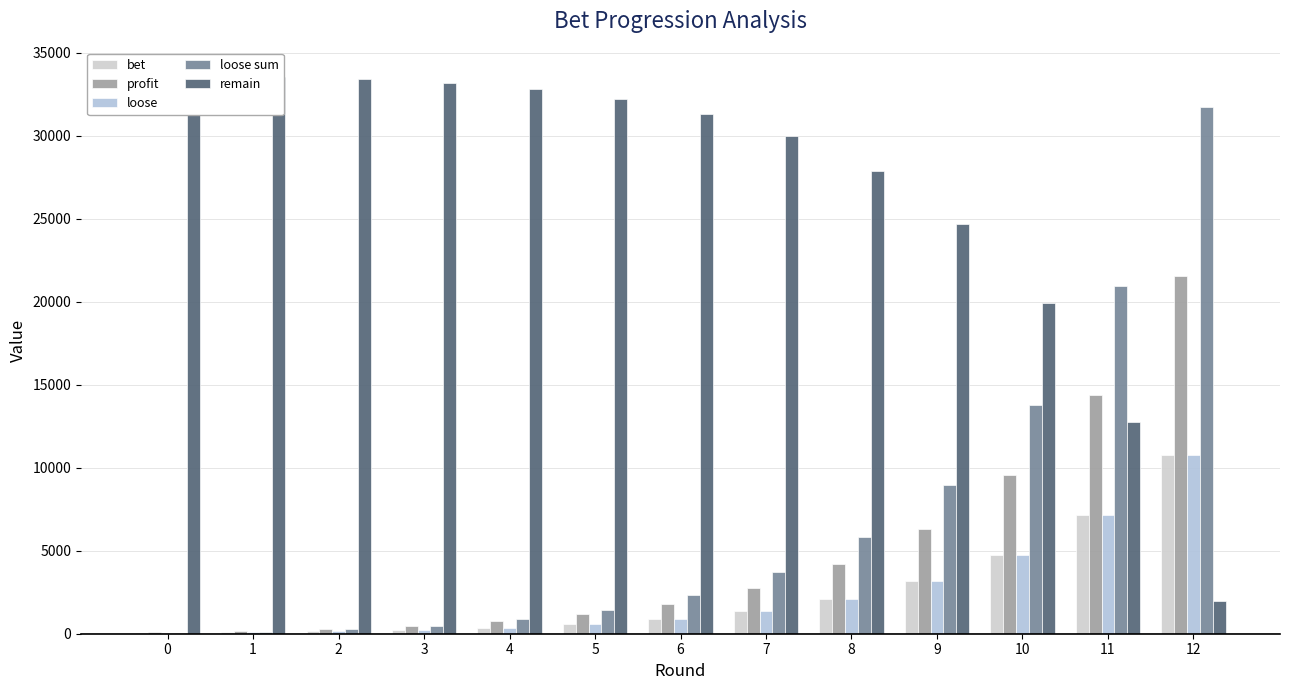

True or false: profit has a value of 21568 at 12.

True